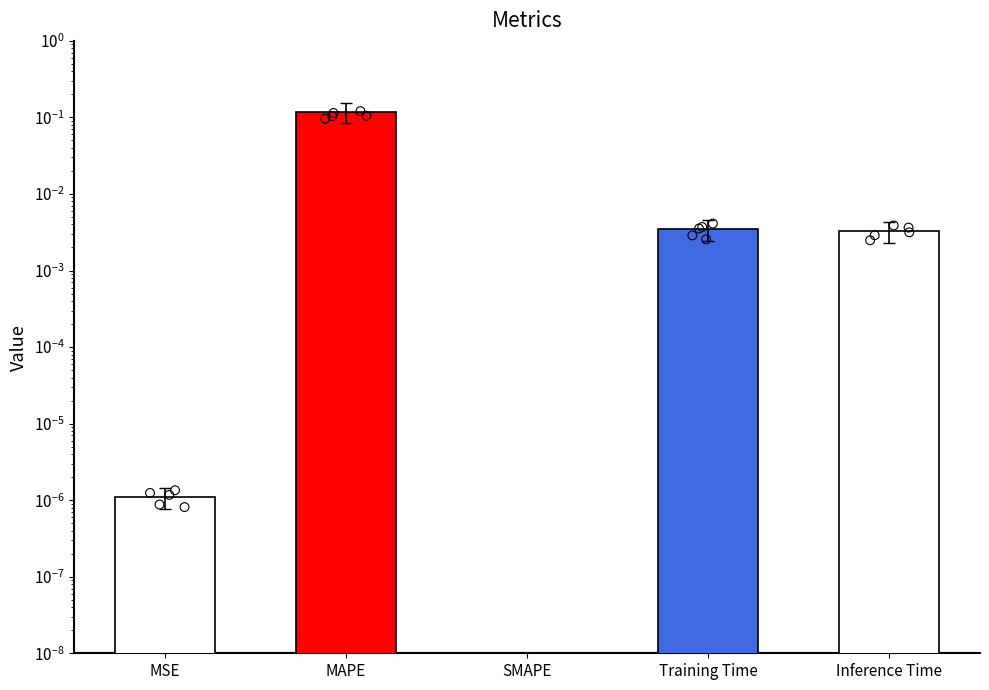

Between Training Time and MAPE, which is larger?

MAPE